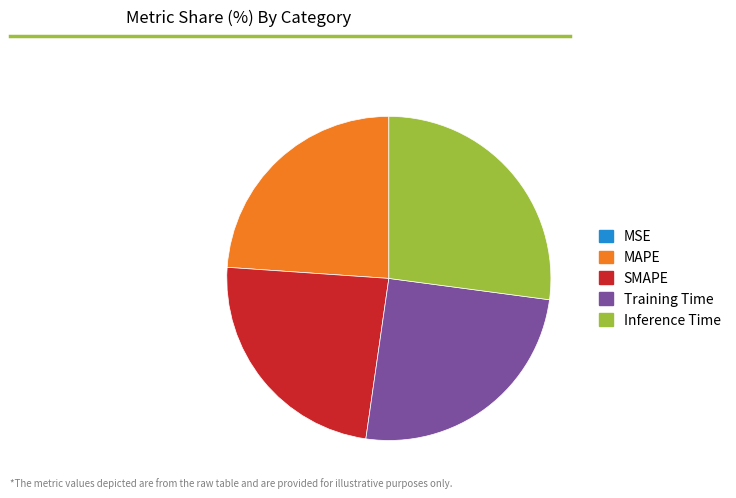

Is the sum of SMAPE and Training Time greater than half?

No